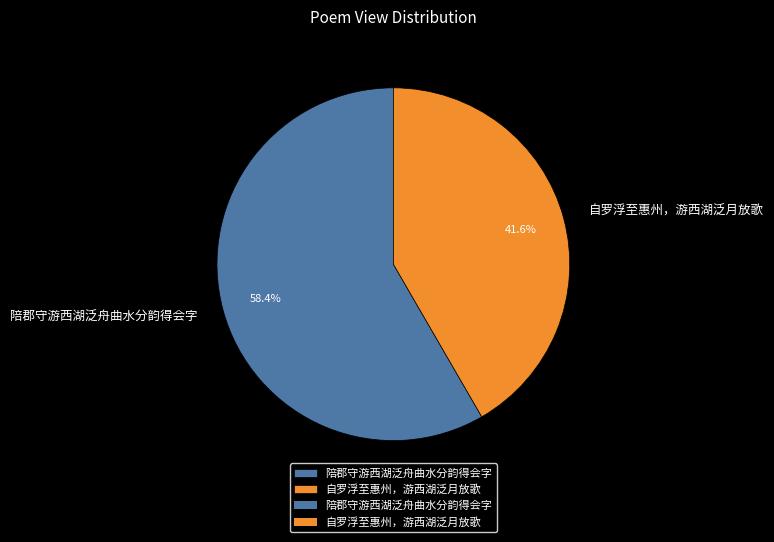

How many slices are in this pie chart?

2